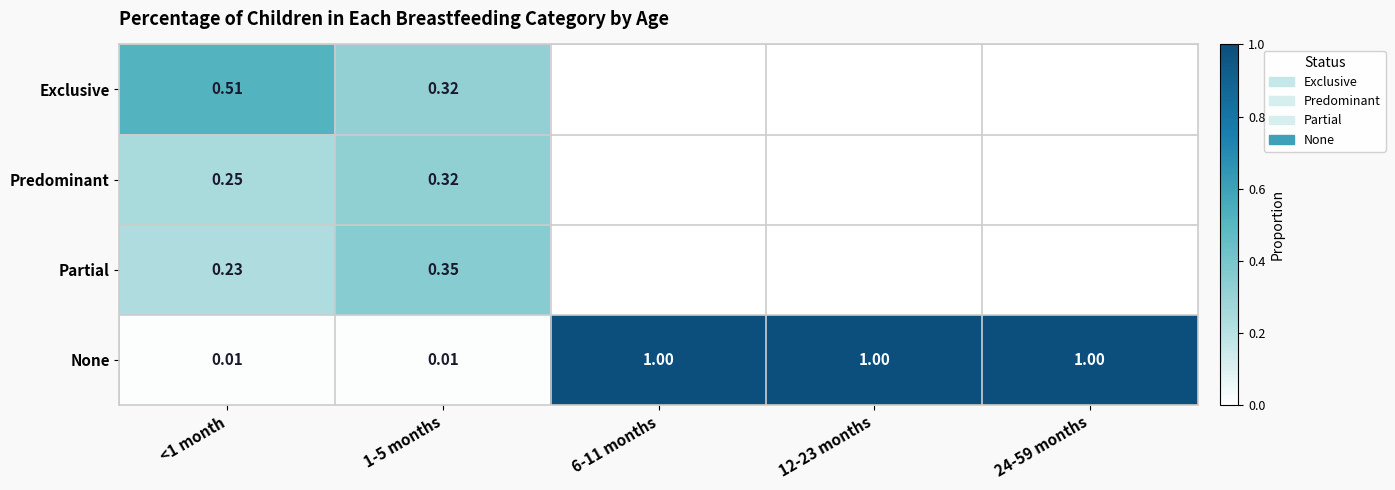

At which category does the chart reach its peak across all series?

6-11 months